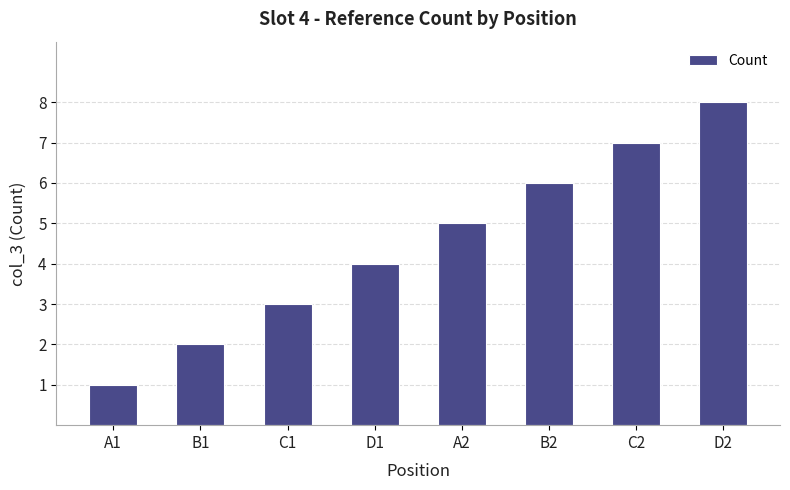

Count the number of categories in the chart.

8